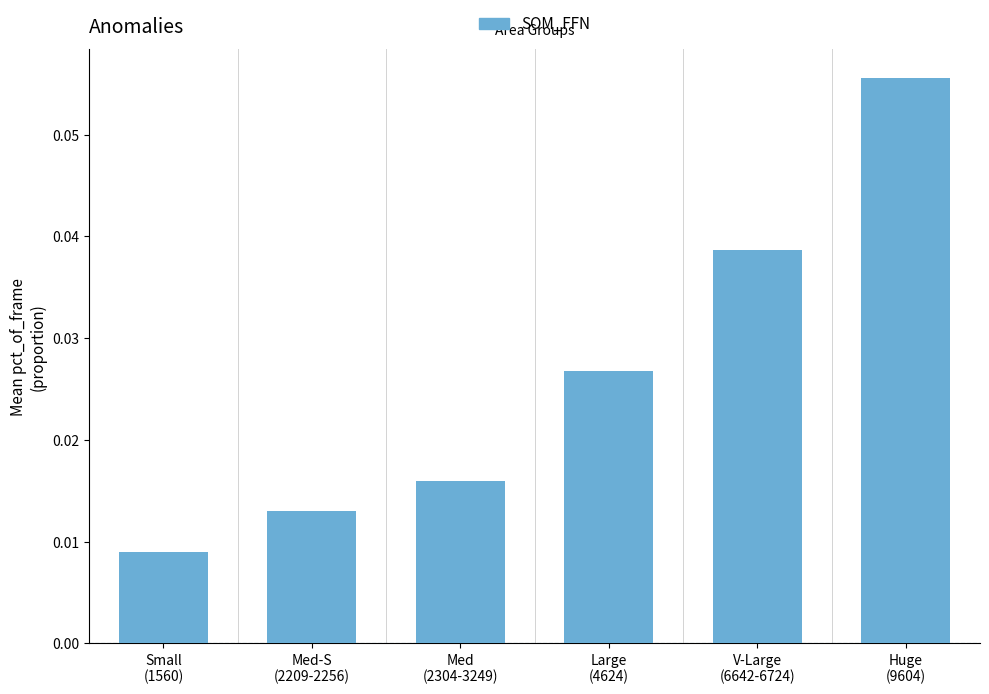

Which category has the highest value across all series?

Huge
(9604)